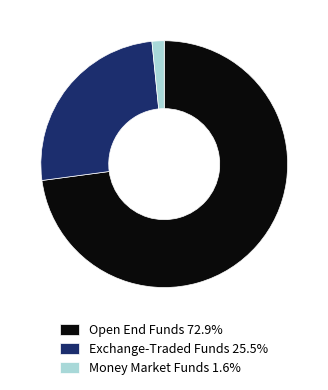

Approximately how many times larger is the value at Exchange-Traded Funds 25.5% compared to Money Market Funds 1.6%?

16.0